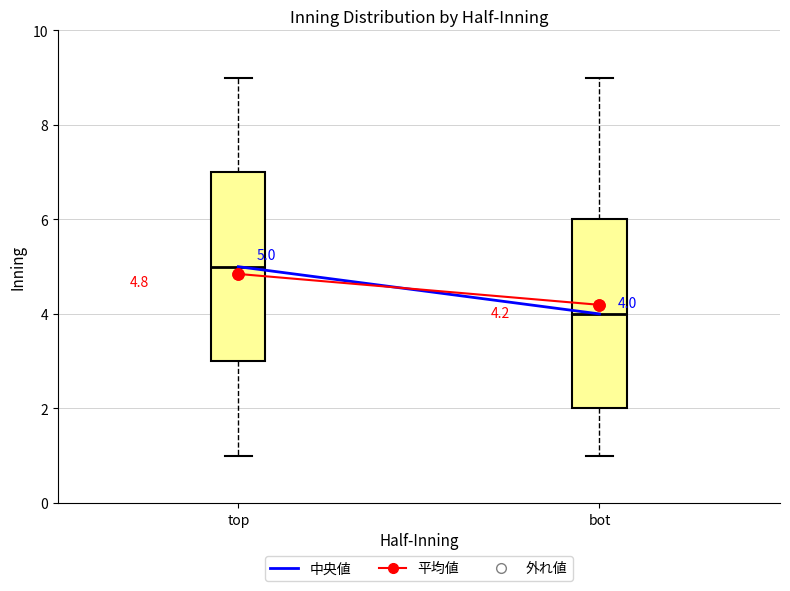

Which box has the highest median line?

top